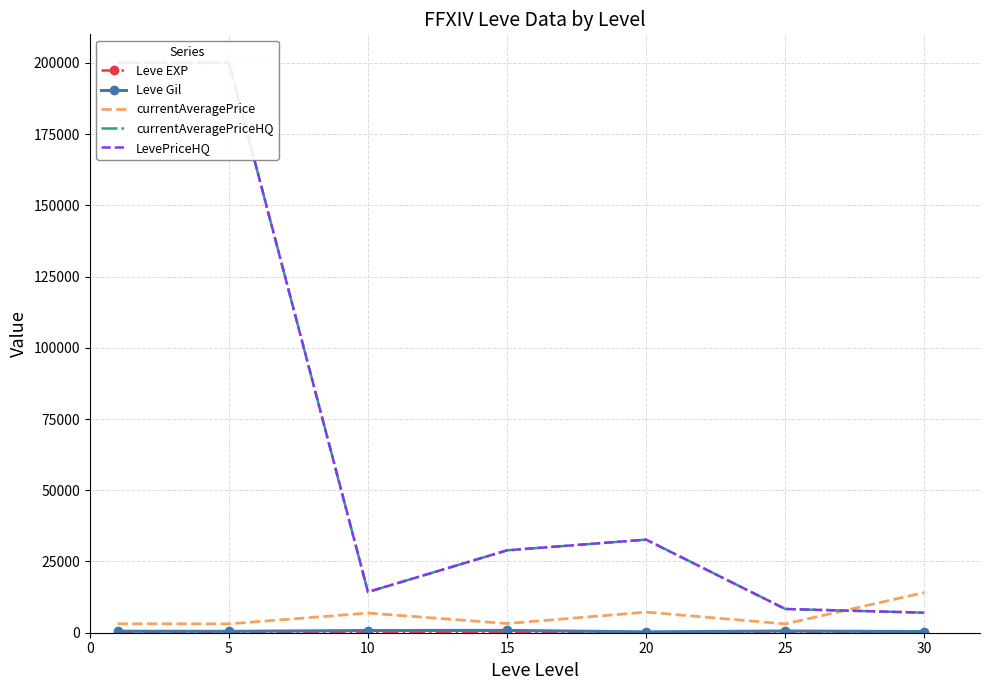

Which series has the largest total across all categories?

currentAveragePriceHQ